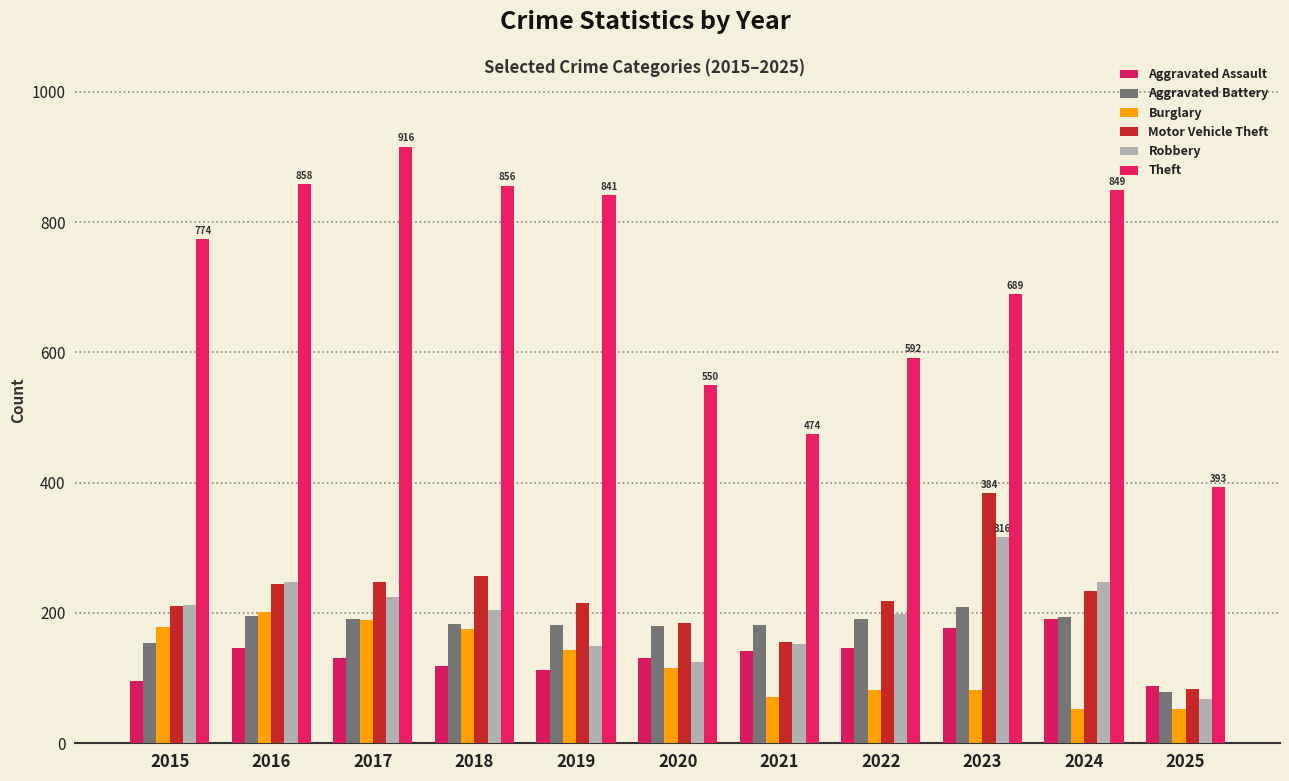

Are the bars grouped side by side (vs. stacked)?

Yes